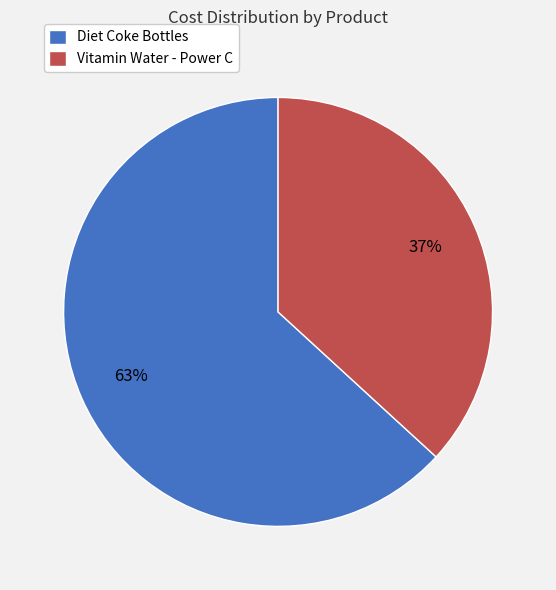

Which category has the smallest portion of the pie?

Vitamin Water - Power C